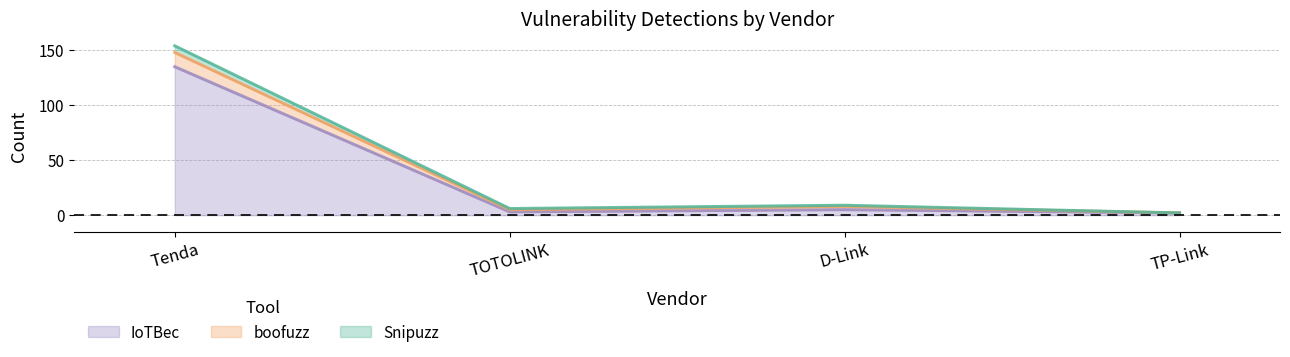

What are all the series names shown in the legend?

IoTBec, boofuzz, Snipuzz